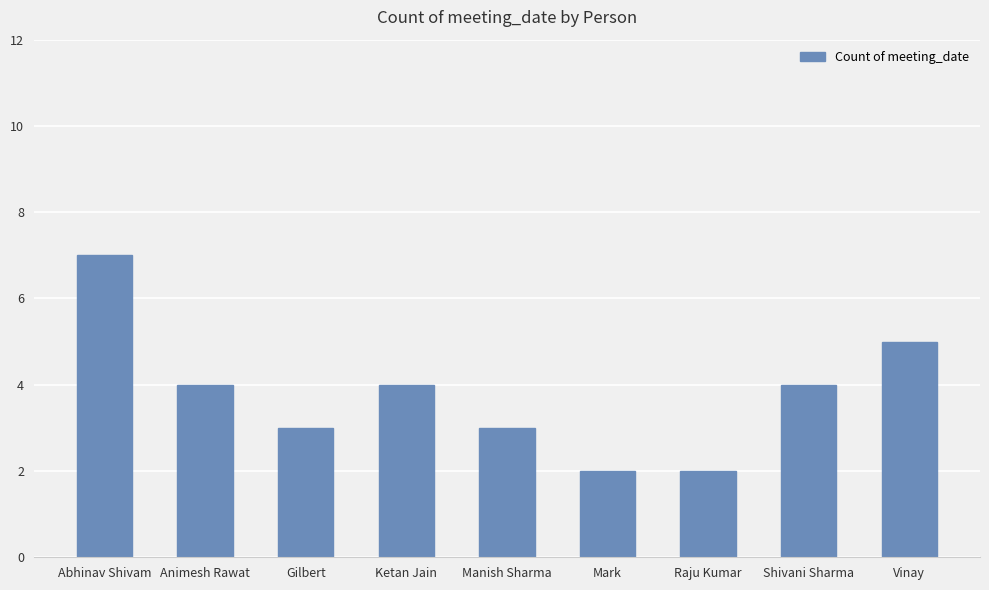

How many values are below 4?

4